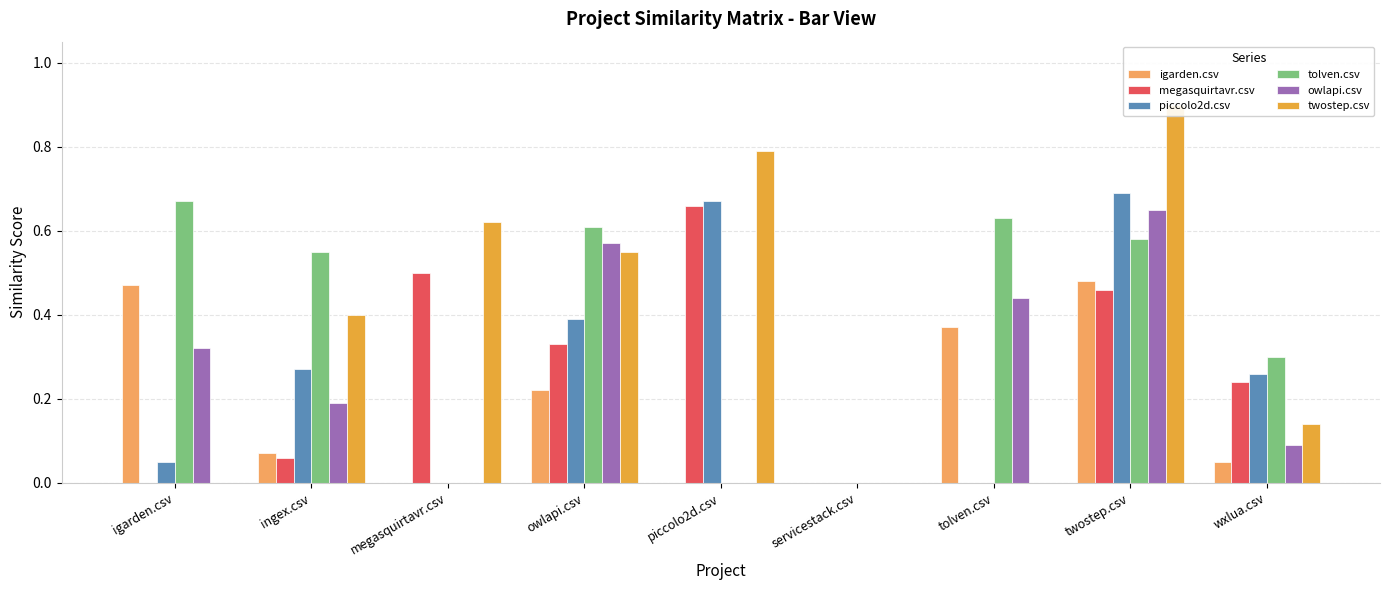

Rank the series at tolven.csv from highest to lowest value.

tolven.csv, owlapi.csv, igarden.csv, megasquirtavr.csv, piccolo2d.csv, twostep.csv